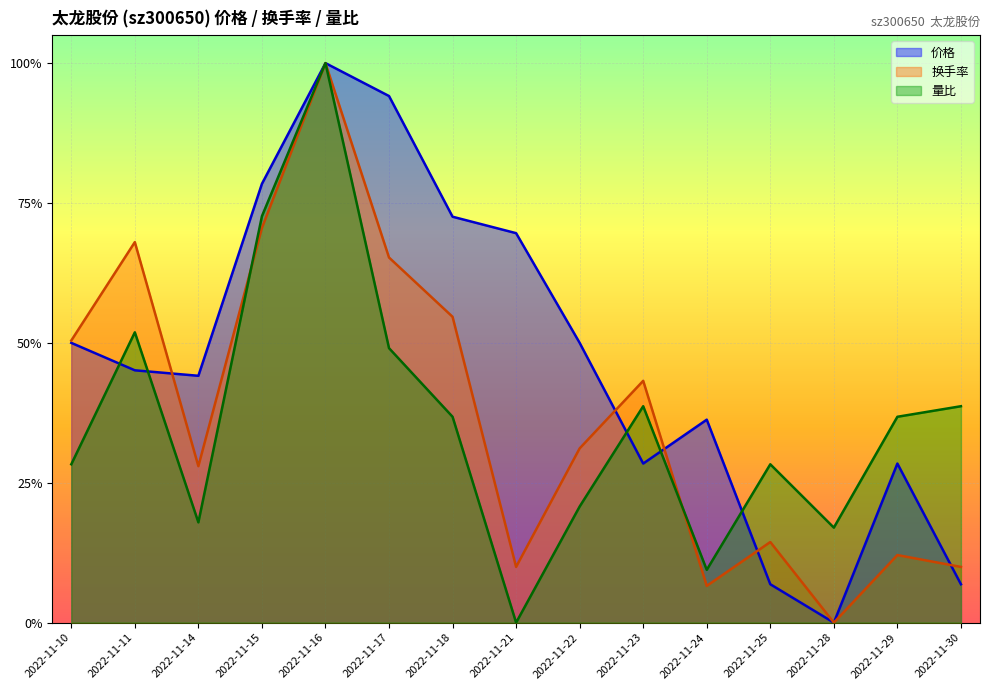

Reading left to right, extract all data points from this chart.

价格: 2022-11-10=0.5	2022-11-11=0.5	2022-11-14=0.4	2022-11-15=0.8	2022-11-16=1.0	2022-11-17=0.9	2022-11-18=0.7	2022-11-21=0.7	2022-11-22=0.5	2022-11-23=0.3	2022-11-24=0.4	2022-11-25=0.1	2022-11-28=0.0	2022-11-29=0.3	2022-11-30=0.1
换手率: 2022-11-10=0.5	2022-11-11=0.7	2022-11-14=0.3	2022-11-15=0.7	2022-11-16=1.0	2022-11-17=0.7	2022-11-18=0.5	2022-11-21=0.1	2022-11-22=0.3	2022-11-23=0.4	2022-11-24=0.1	2022-11-25=0.1	2022-11-28=0.0	2022-11-29=0.1	2022-11-30=0.1
量比: 2022-11-10=0.3	2022-11-11=0.5	2022-11-14=0.2	2022-11-15=0.7	2022-11-16=1.0	2022-11-17=0.5	2022-11-18=0.4	2022-11-21=0.0	2022-11-22=0.2	2022-11-23=0.4	2022-11-24=0.1	2022-11-25=0.3	2022-11-28=0.2	2022-11-29=0.4	2022-11-30=0.4